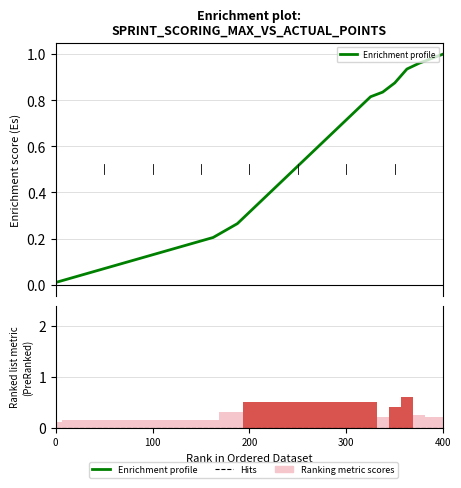

Reading left to right, transcribe all the data shown in this chart.

Enrichment profile: 0.0	0.0	0.0	0.1	0.1	0.1	0.1	0.1	0.1	0.1	0.2	0.2	0.2	0.2	0.2	0.3	0.3	0.4	0.4	0.5	0.5	0.6	0.6	0.7	0.7	0.8	0.8	0.8	0.9	0.9	1.0	1.0	1.0
Hits: 0.0	0.0	0.0	0.0	0.0	0.0	0.0	0.0	0.0	0.0	0.0	0.0	0.0	0.0	0.0	0.0	0.0	0.0	0.0	0.0	0.0	0.0	0.0	0.0	0.0	0.0	0.0	0.0	0.0	0.0	0.0	0.0	0.0
Ranking metric scores: 0.1	0.1	0.1	0.1	0.1	0.1	0.1	0.1	0.1	0.1	0.1	0.1	0.1	0.1	0.3	0.3	0.5	0.5	0.5	0.5	0.5	0.5	0.5	0.5	0.5	0.5	0.5	0.2	0.4	0.6	0.2	0.2	0.2